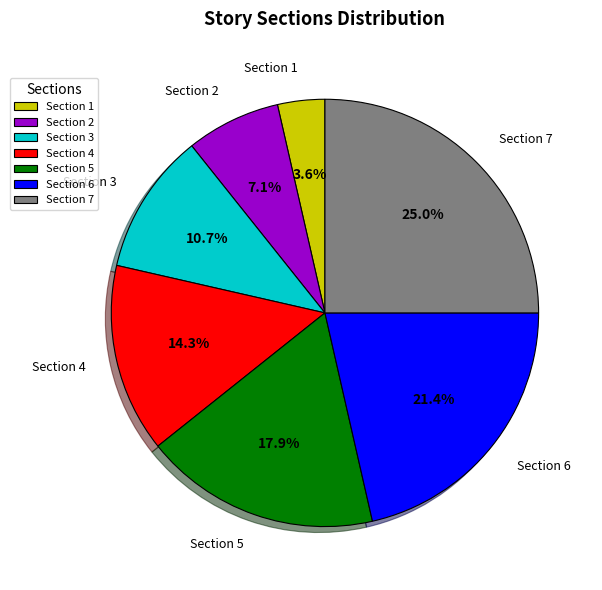

To the nearest percent, what is the average slice percentage?

14%